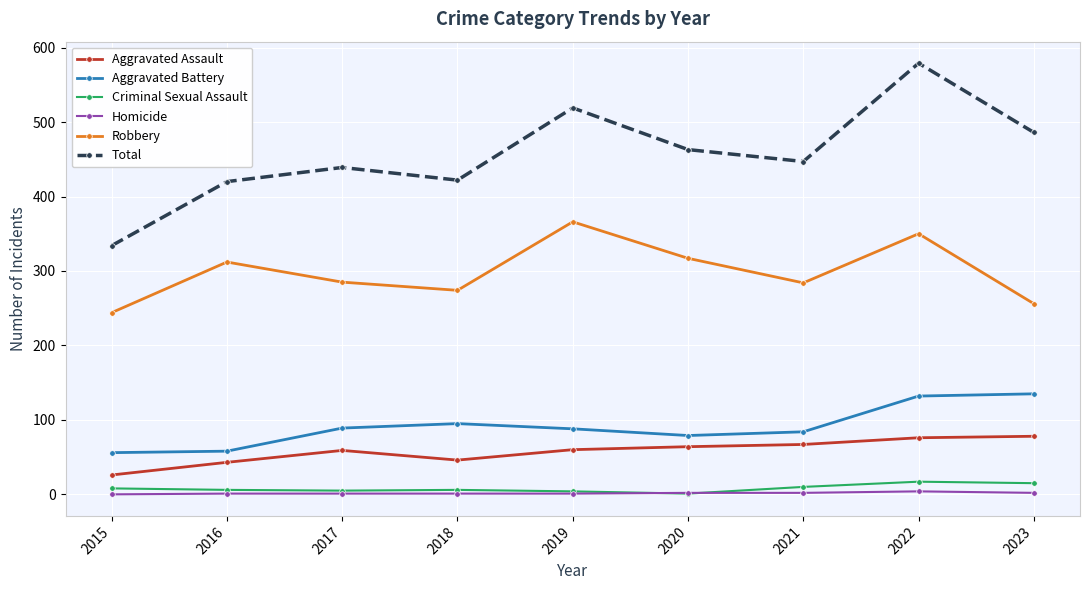

What is the difference between the second highest and minimum values in the Criminal Sexual Assault series?

14